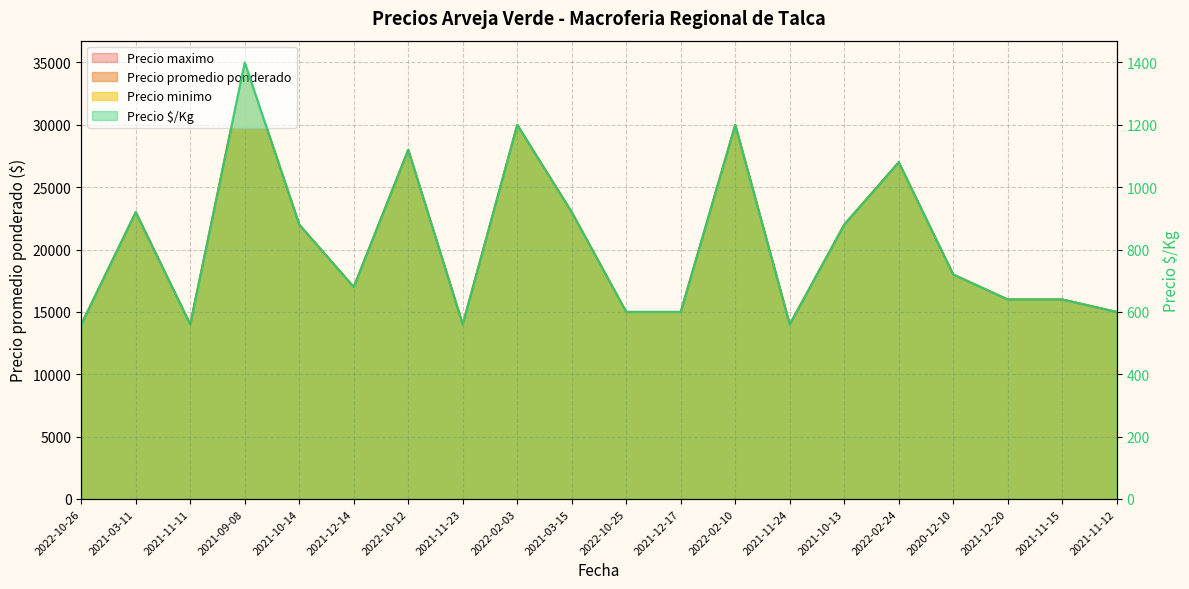

True or false: Precio promedio ponderado and Precio minimo cross at least once.

False